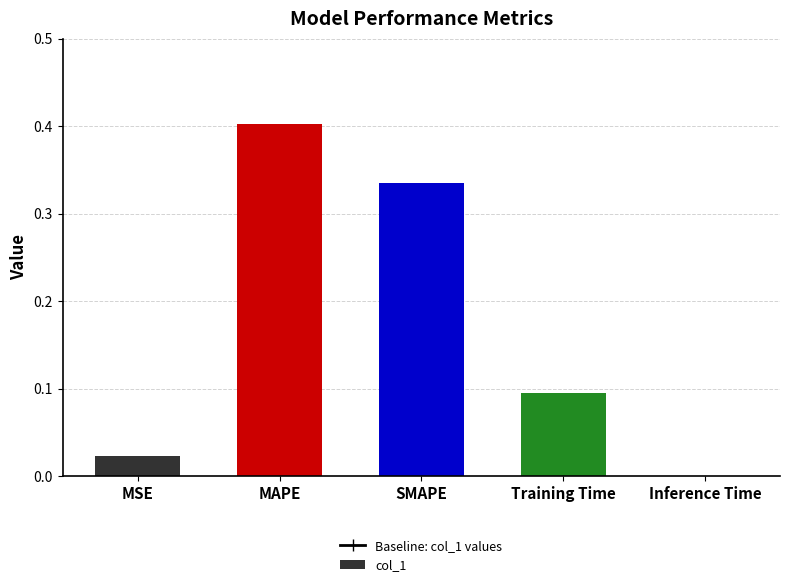

Count the number of data series in this chart.

1